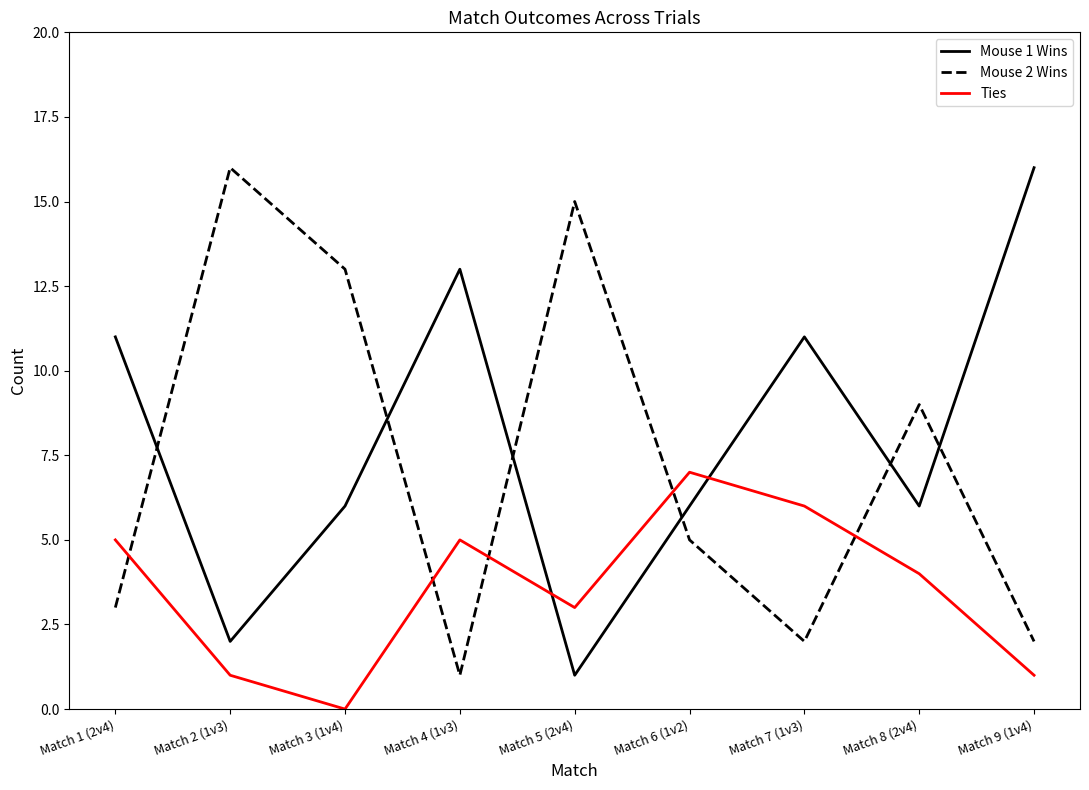

How many intersections are there between Mouse 2 Wins and Ties?

5